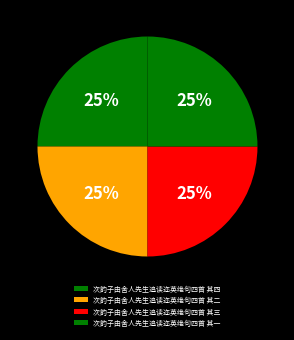

Count the number of slices in the pie.

4